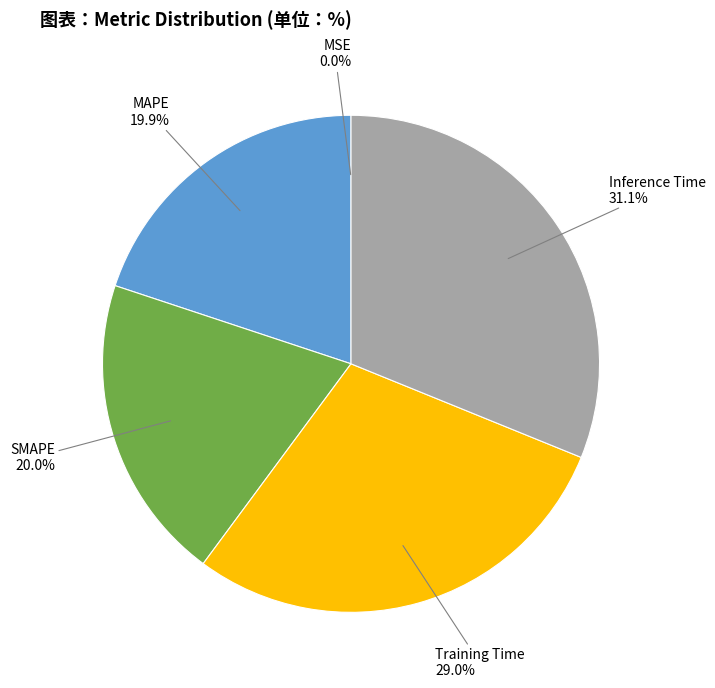

Between Training Time and MAPE, which is larger?

Training Time